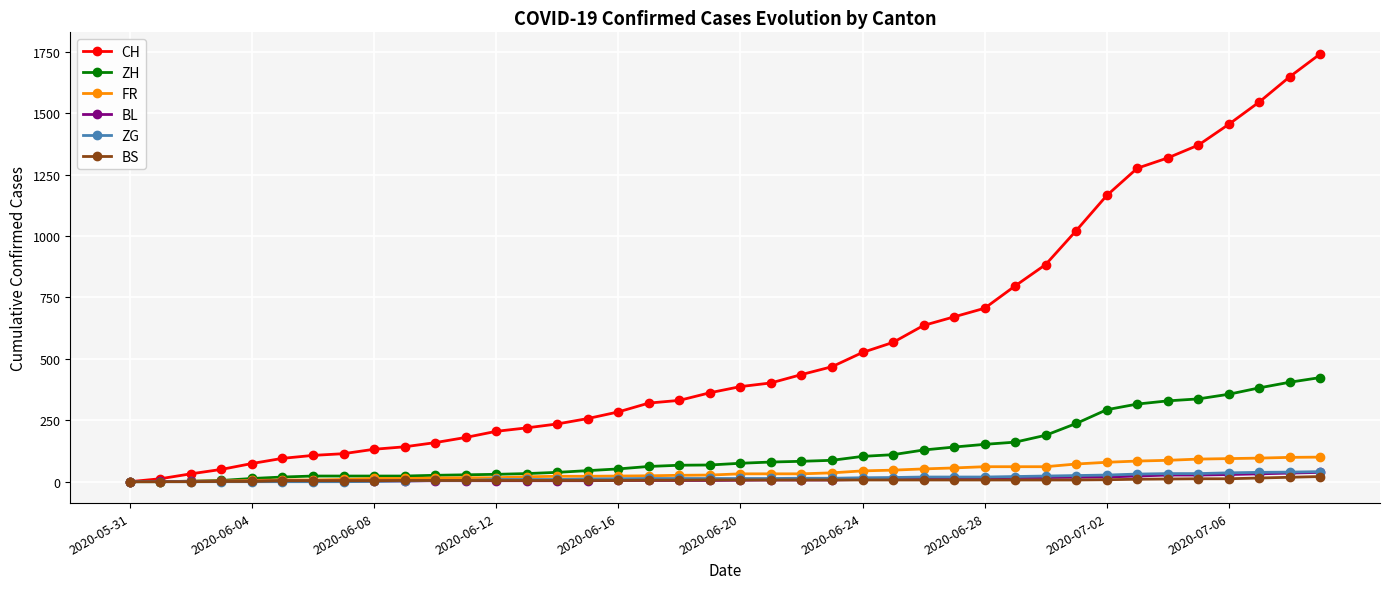

Which series has the largest total across all categories?

CH